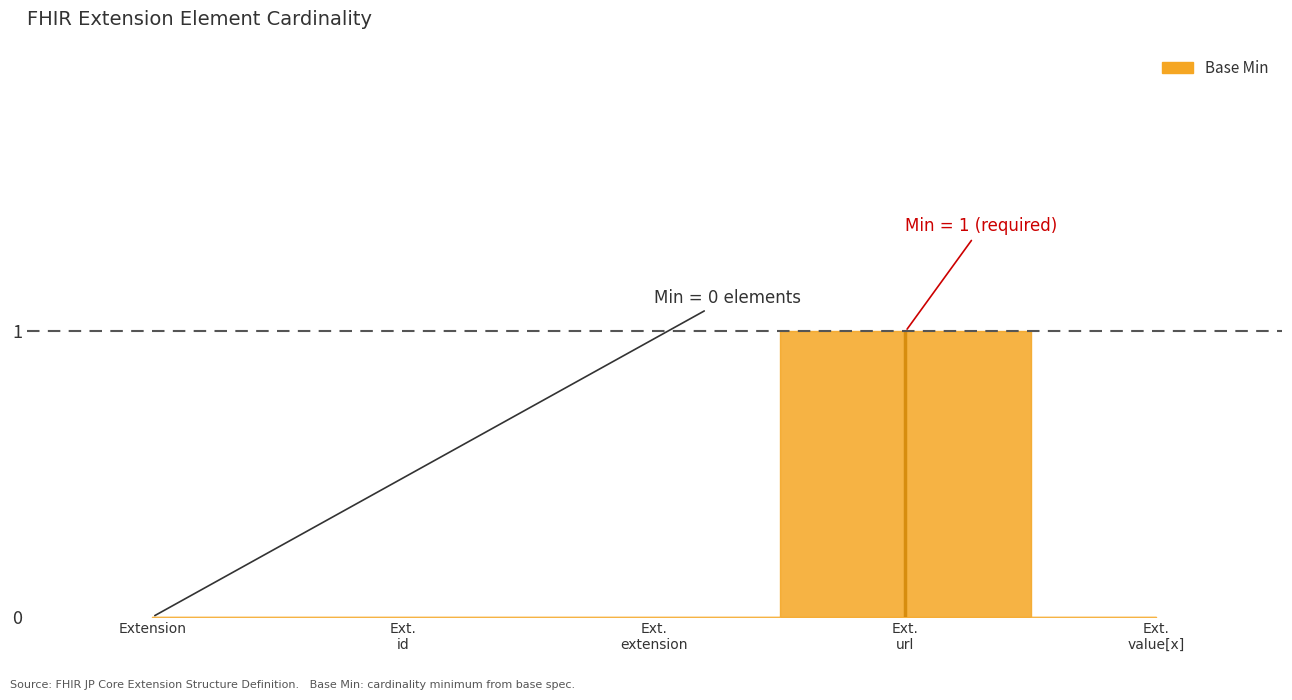

What is the maximum value shown in the chart?

1